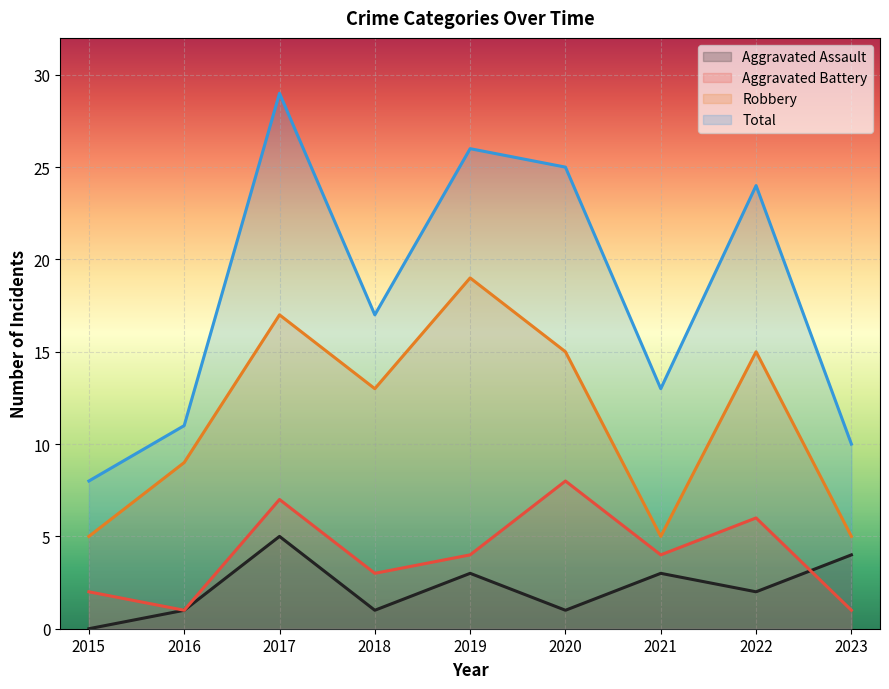

True or false: Aggravated Assault has a value of 1 at 2020.

True